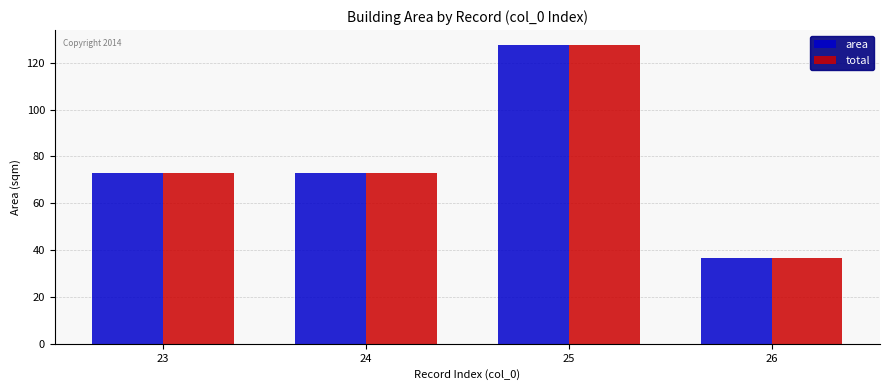

What is the maximum value shown in the chart?

127.5